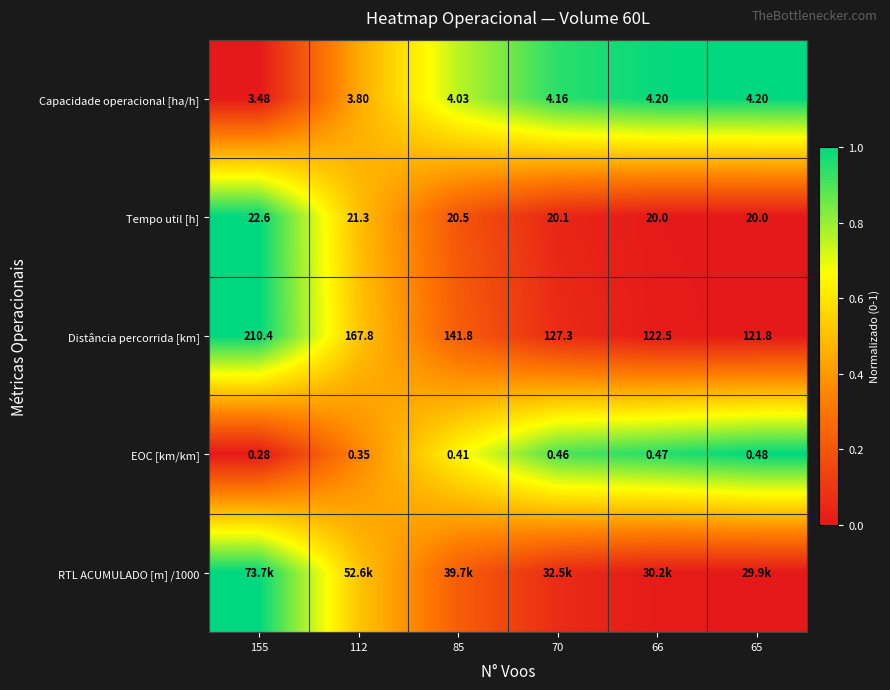

Is the value of EOC [km/km] at 112 greater than the value of Tempo util [h] at 112?

No